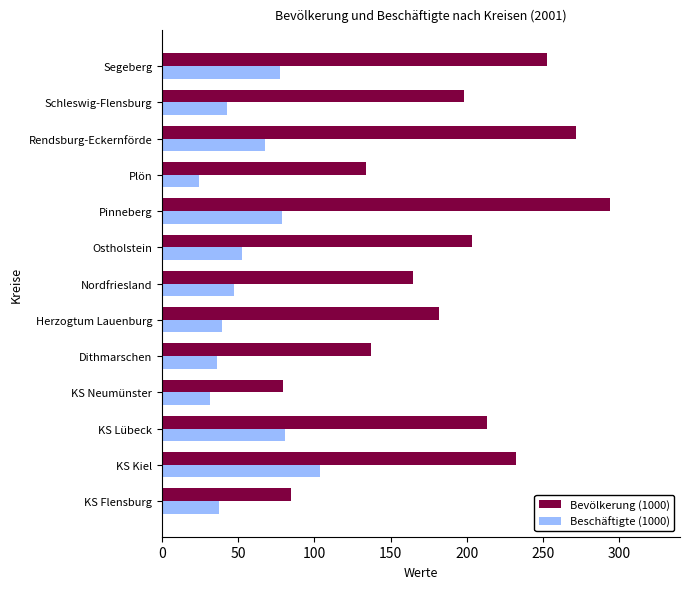

The value of Bevölkerung (1000) at Segeberg is 252.8. True or false?

True